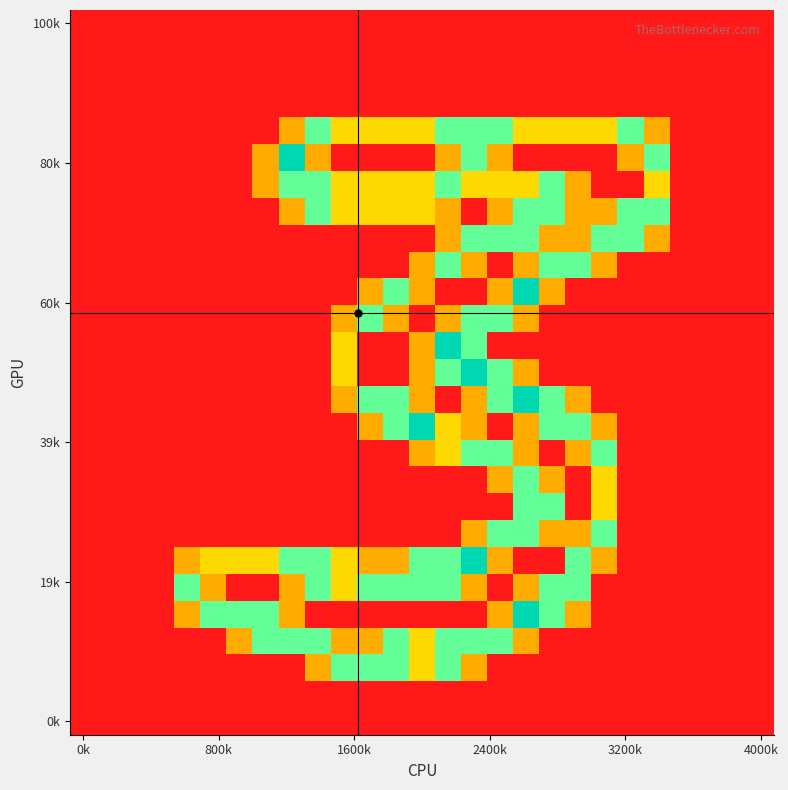

How many distinct data groups are displayed?

27